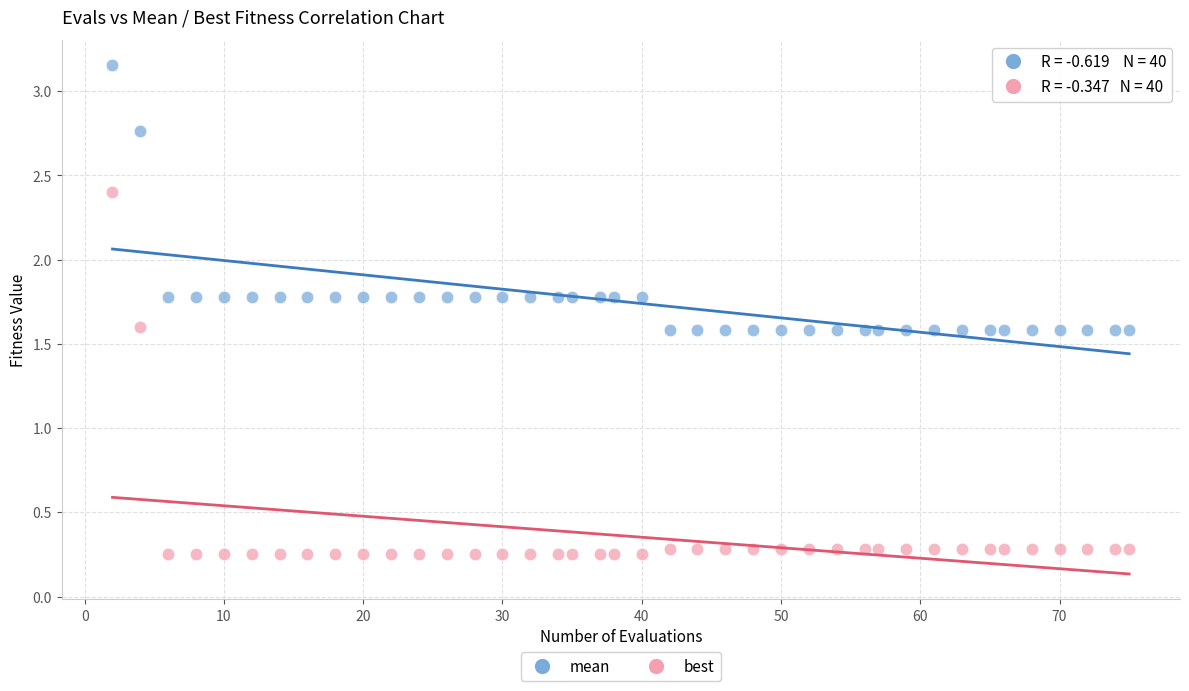

Which series reaches the maximum Y coordinate?

mean